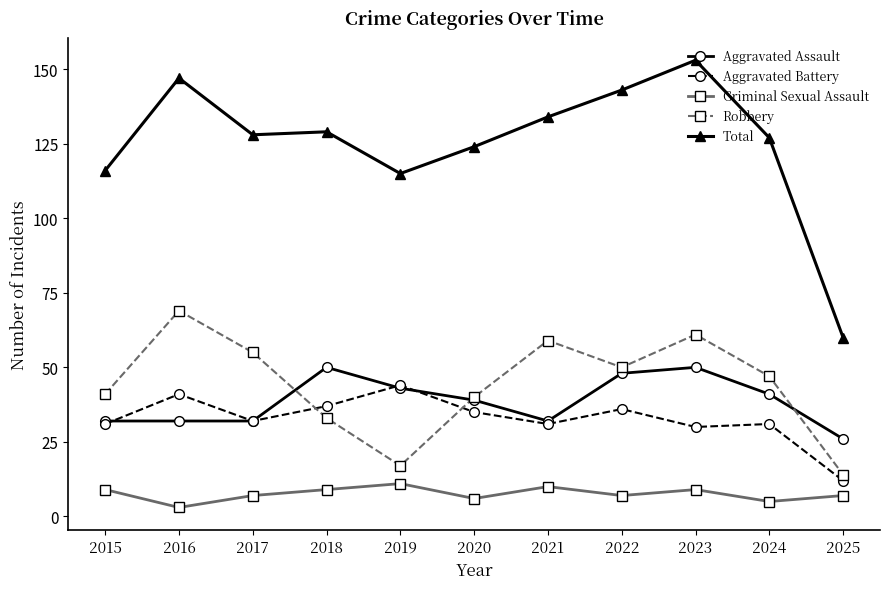

What are all the series names shown in the legend?

Aggravated Assault, Aggravated Battery, Criminal Sexual Assault, Robbery, Total